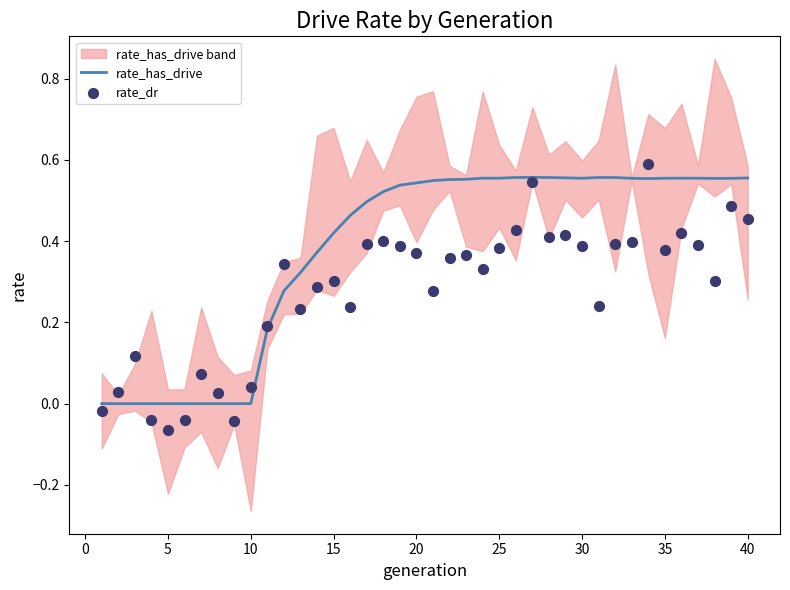

Is the value of rate_dr at 15 greater than the value of rate_has_drive at 27?

No